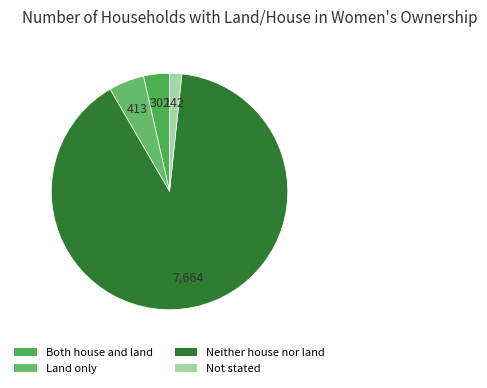

Which has a higher value, Not stated or Neither house nor land?

Neither house nor land